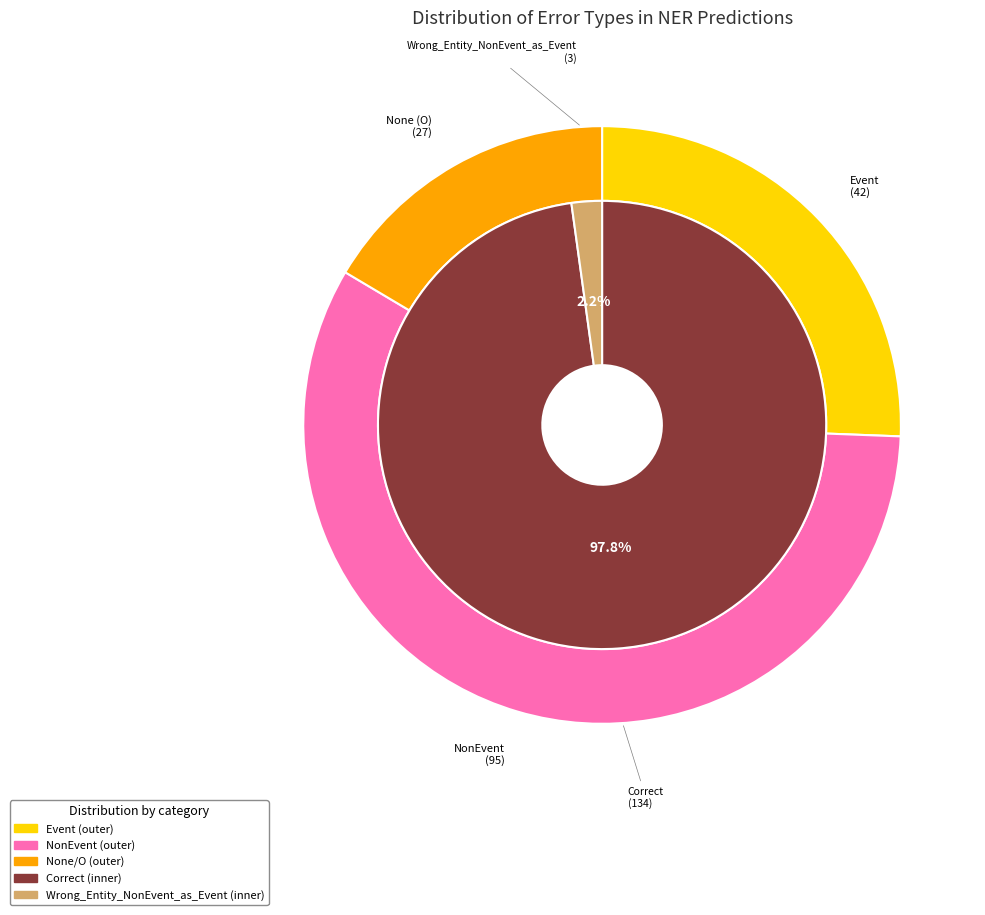

True or false: Wrong_Boundary accounts for 0% of the total.

True